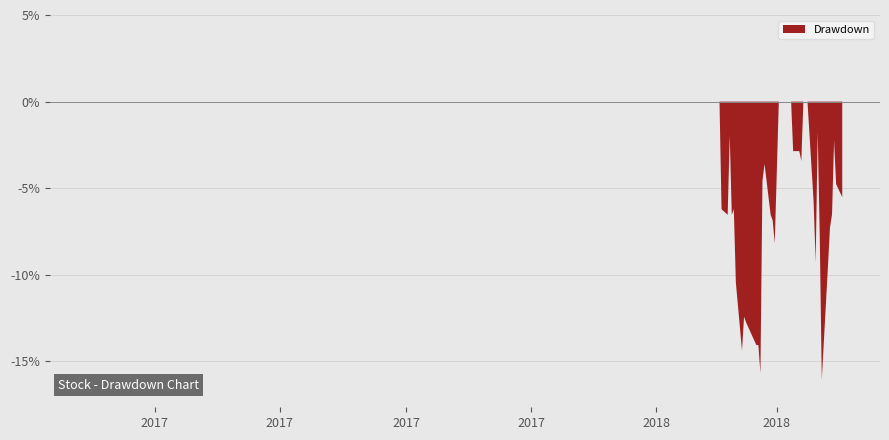

Does the chart have visible grid lines?

Yes